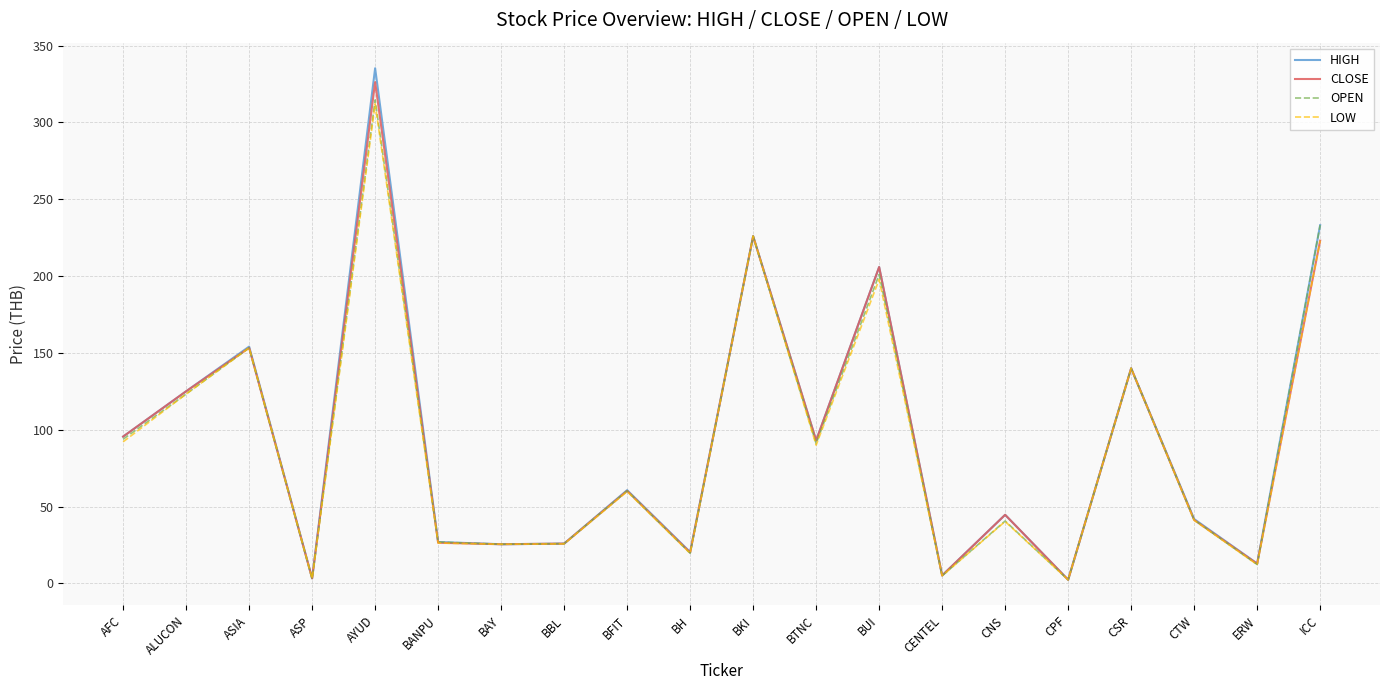

Does the chart have visible grid lines?

Yes